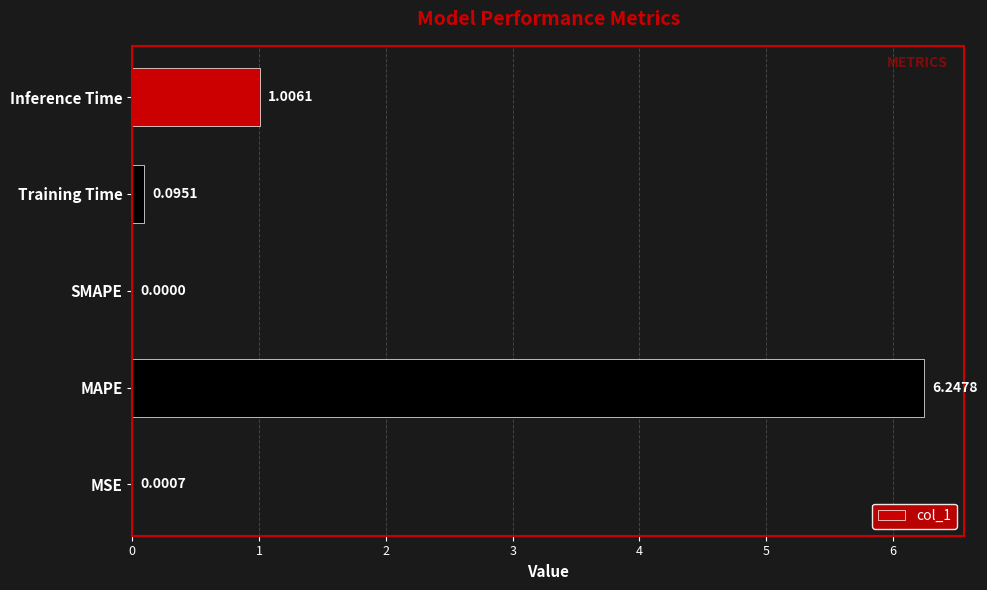

What is the sum of the values at MAPE and Training Time?

6.3